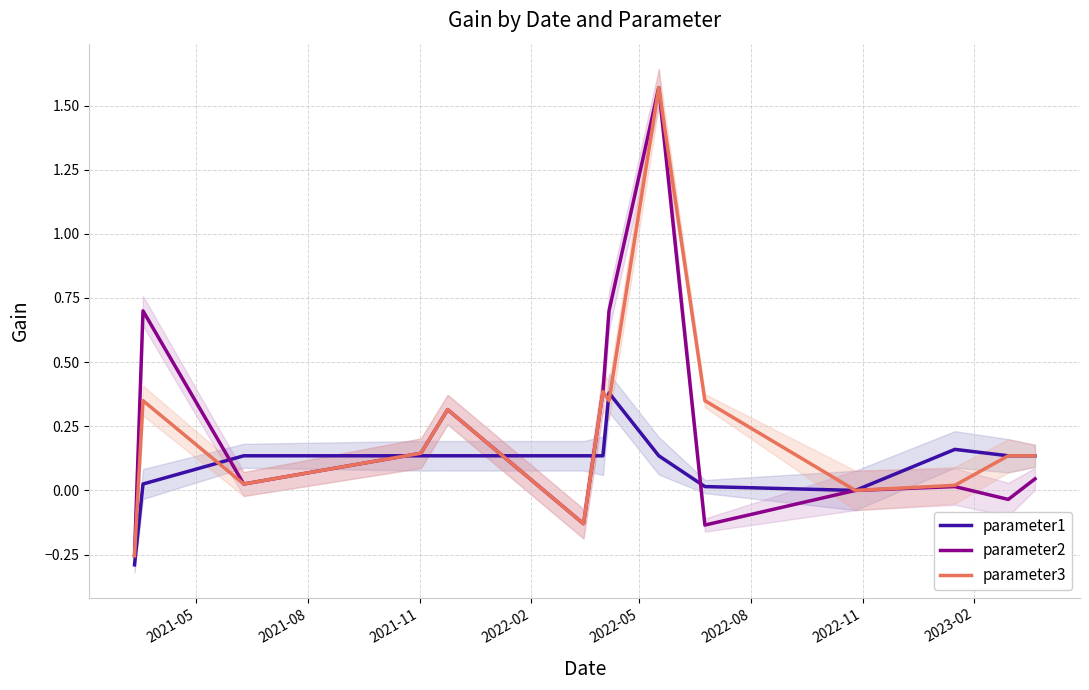

What is the lowest value of the parameter1 series?

-0.3